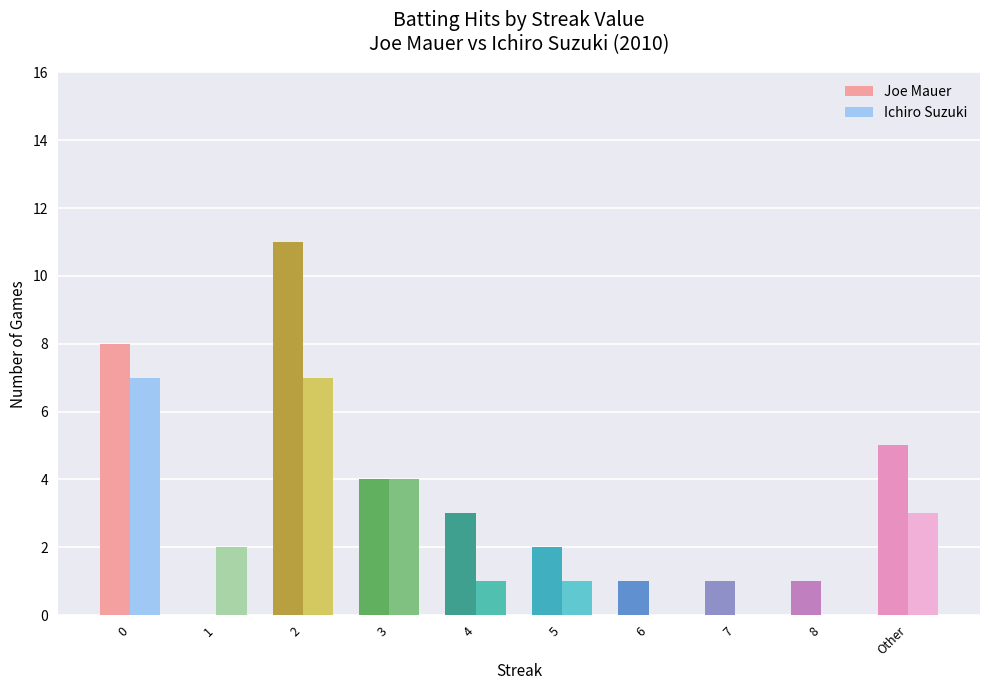

Between 1 and 2, which series saw the biggest shift?

Joe Mauer